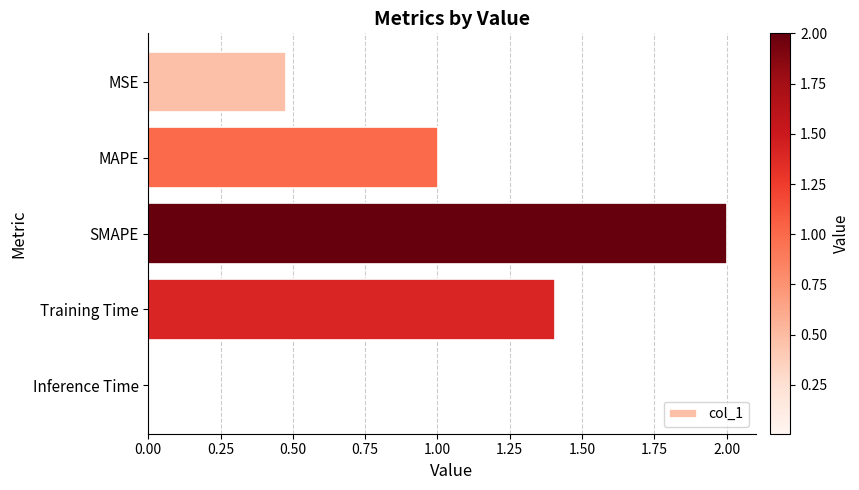

Which category has the highest value across all series?

SMAPE